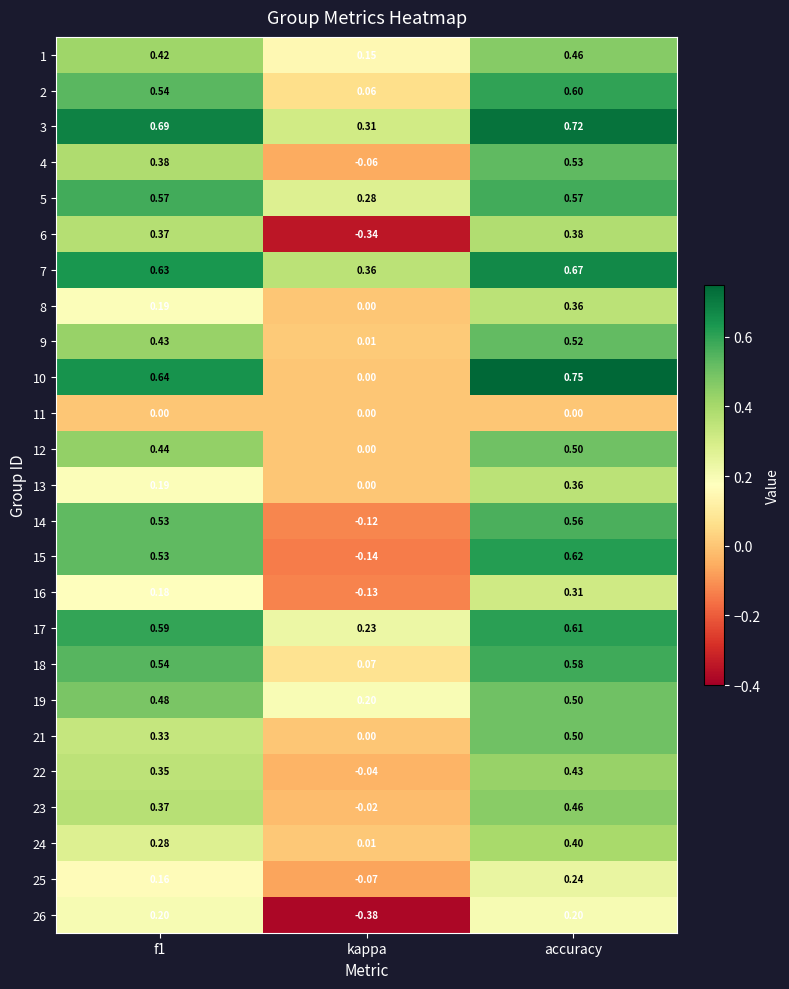

How many distinct data groups are displayed?

25